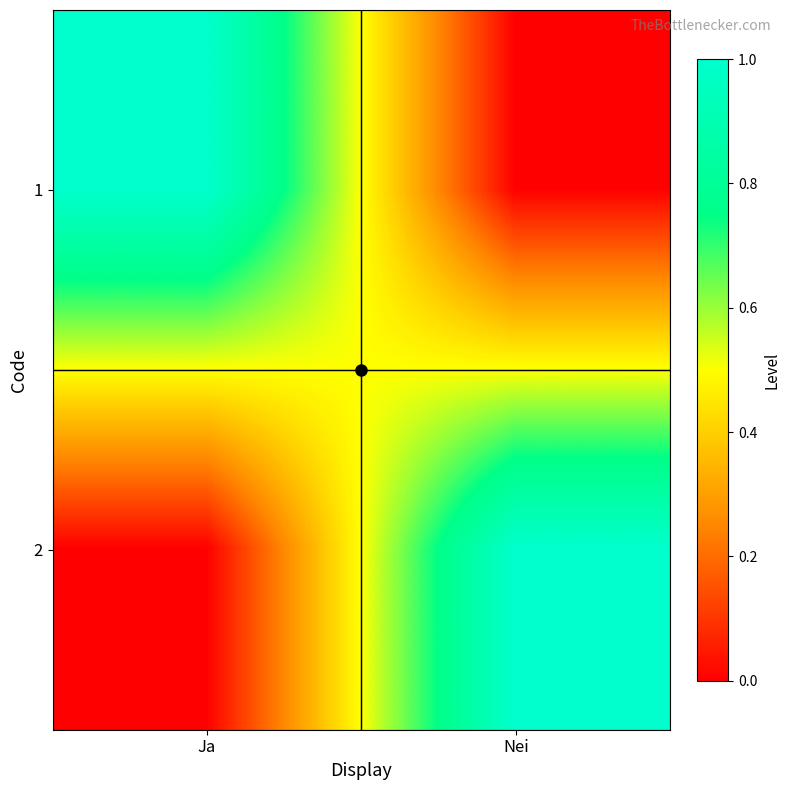

How many categories are shown in the chart?

2